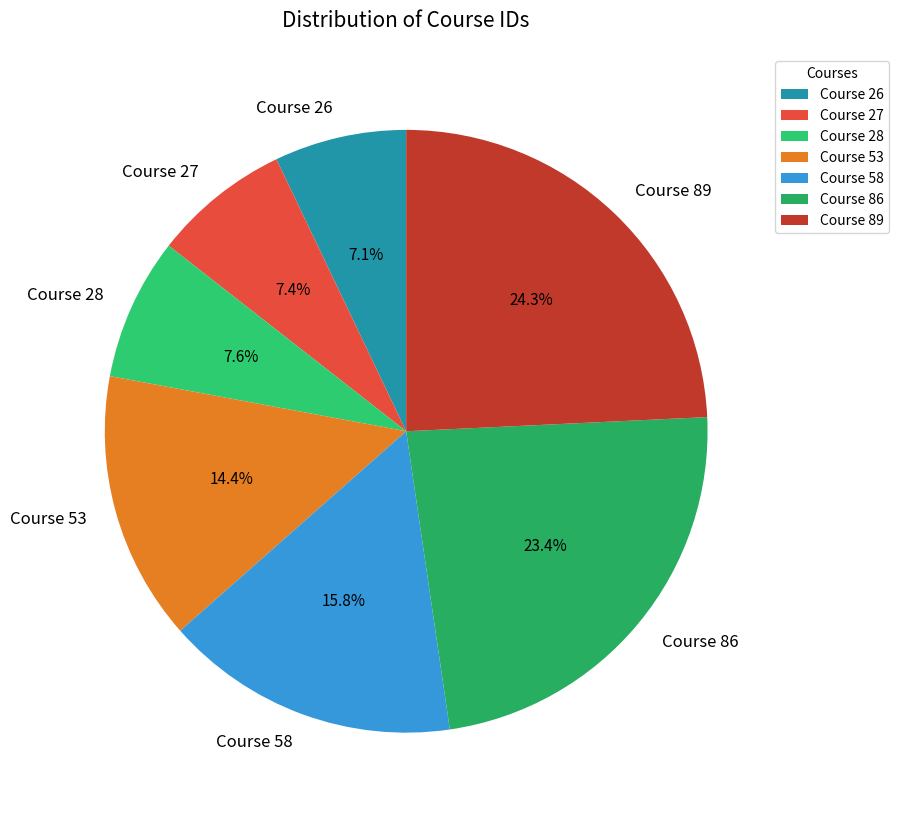

Which slice is the largest?

Course 89